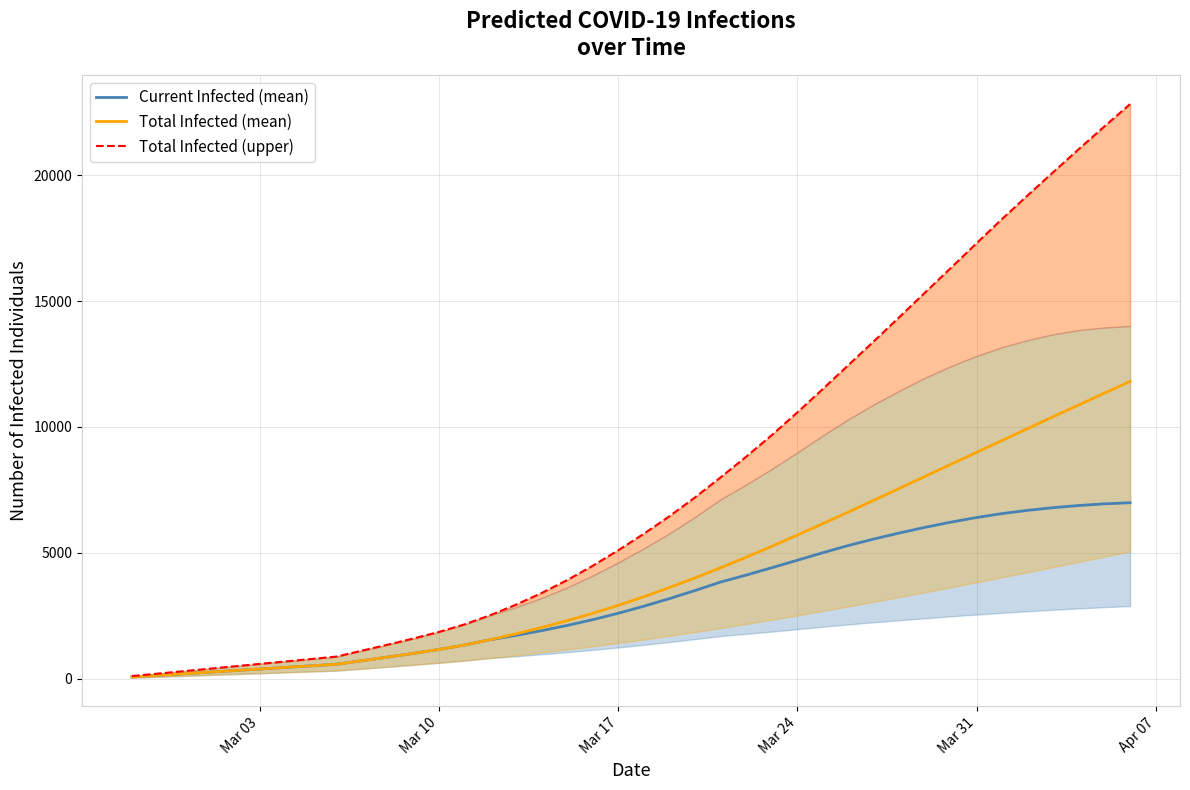

Does the chart have visible grid lines?

Yes